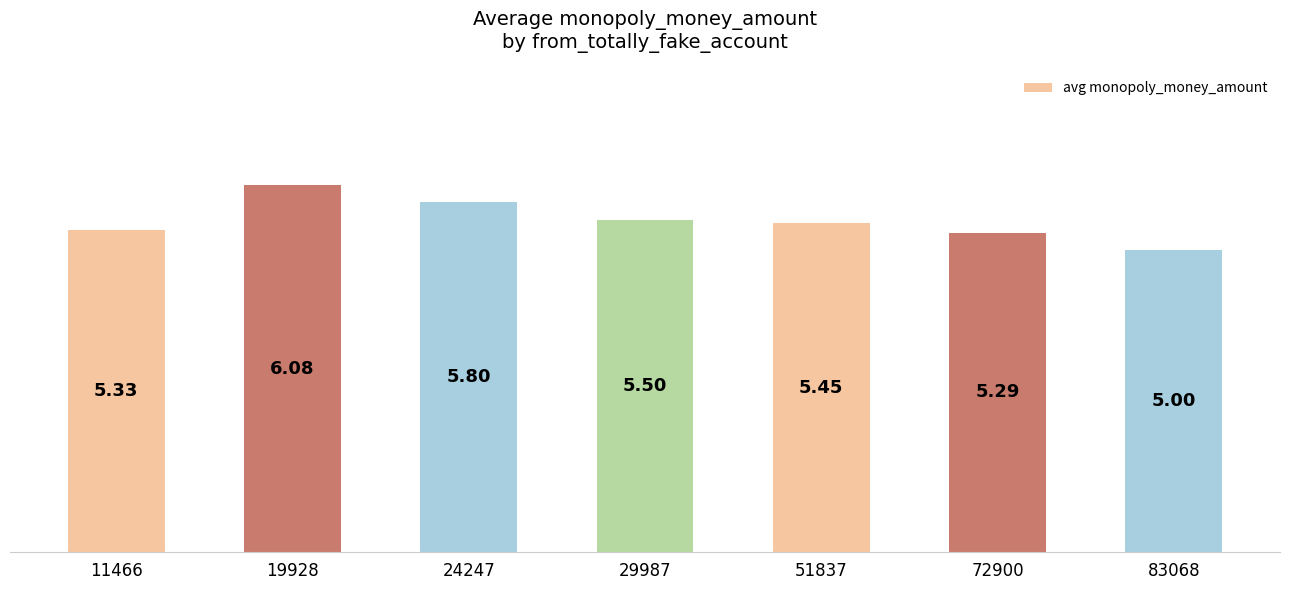

What is the sum of the values at 29987 and 11466?

10.8